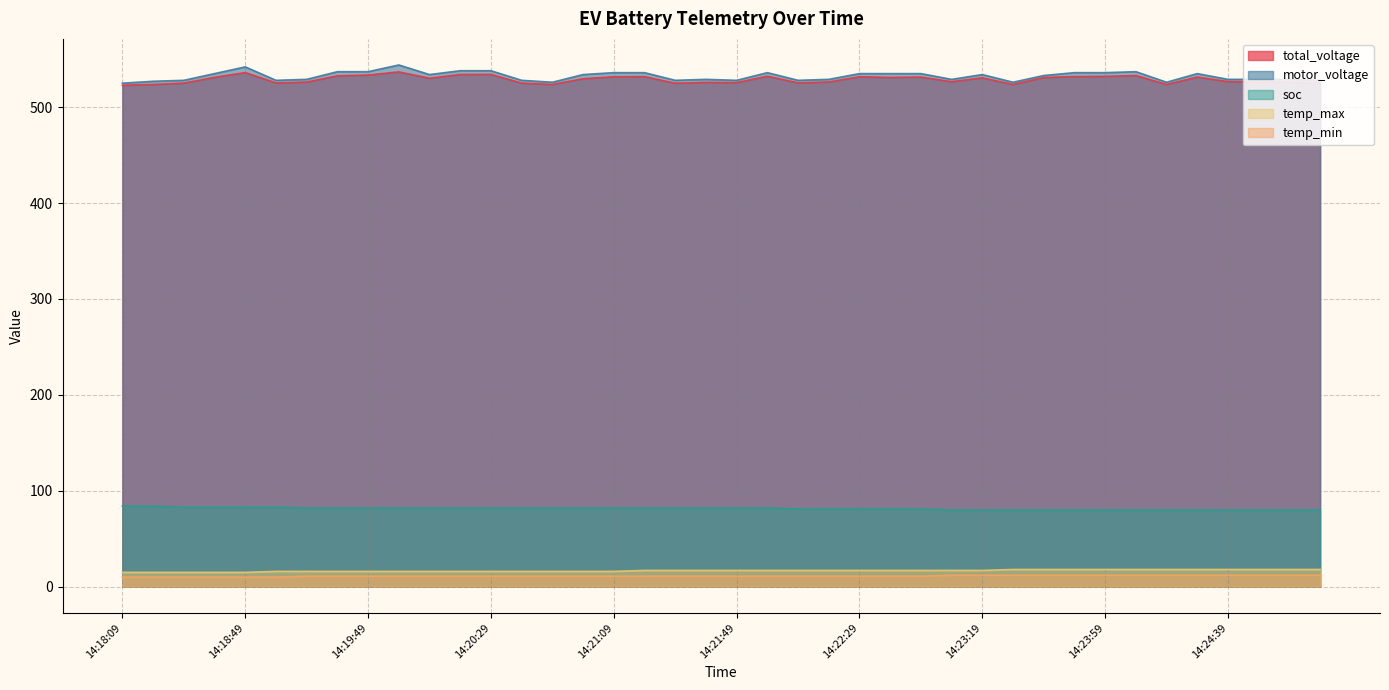

At which category does the chart reach its peak across all series?

20180206141959